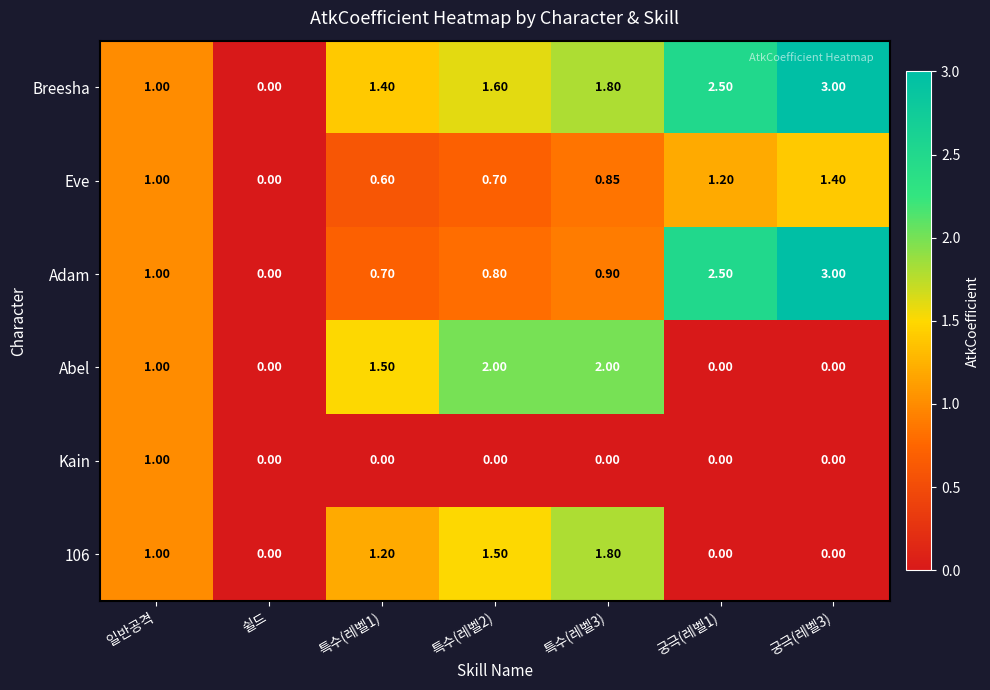

What is the spread (max minus min) of values at 특수(레벨2)?

2.0